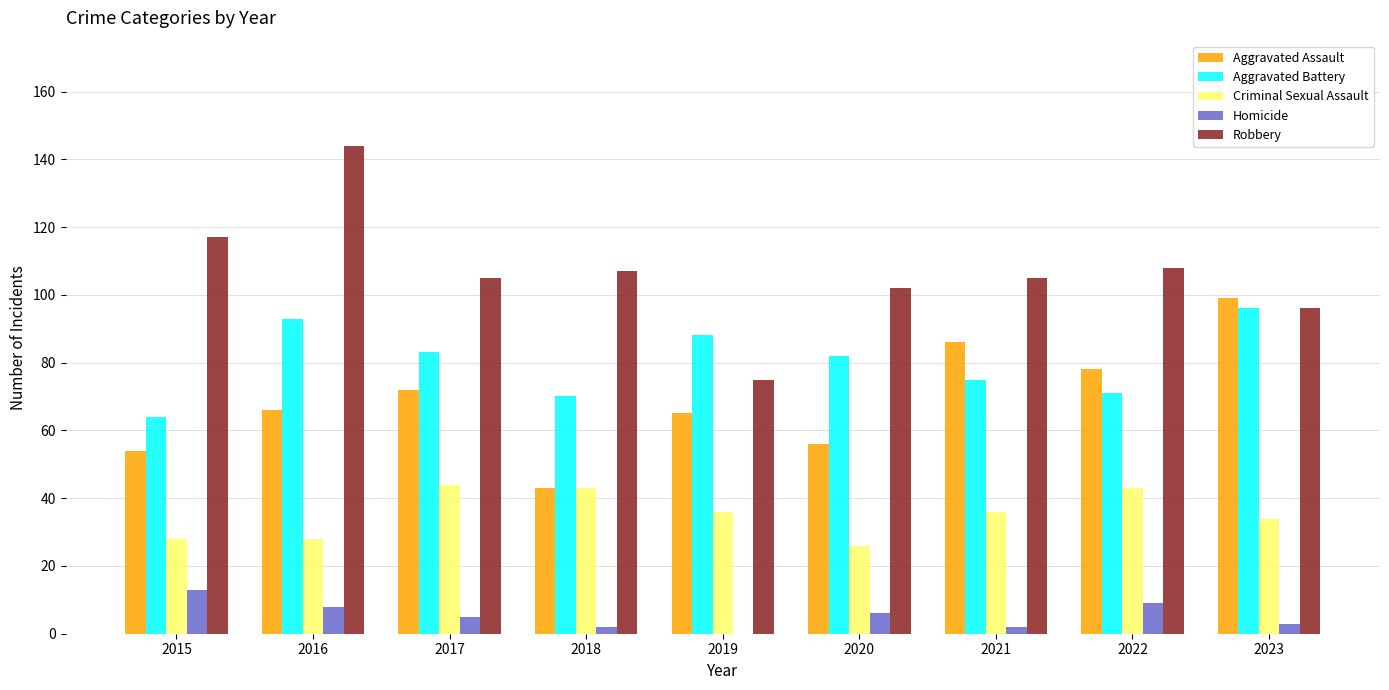

Reading left to right, transcribe all the data shown in this chart.

Aggravated Assault: 54	66	72	43	65	56	86	78	99
Aggravated Battery: 64	93	83	70	88	82	75	71	96
Criminal Sexual Assault: 28	28	44	43	36	26	36	43	34
Homicide: 13	8	5	2	0	6	2	9	3
Robbery: 117	144	105	107	75	102	105	108	96